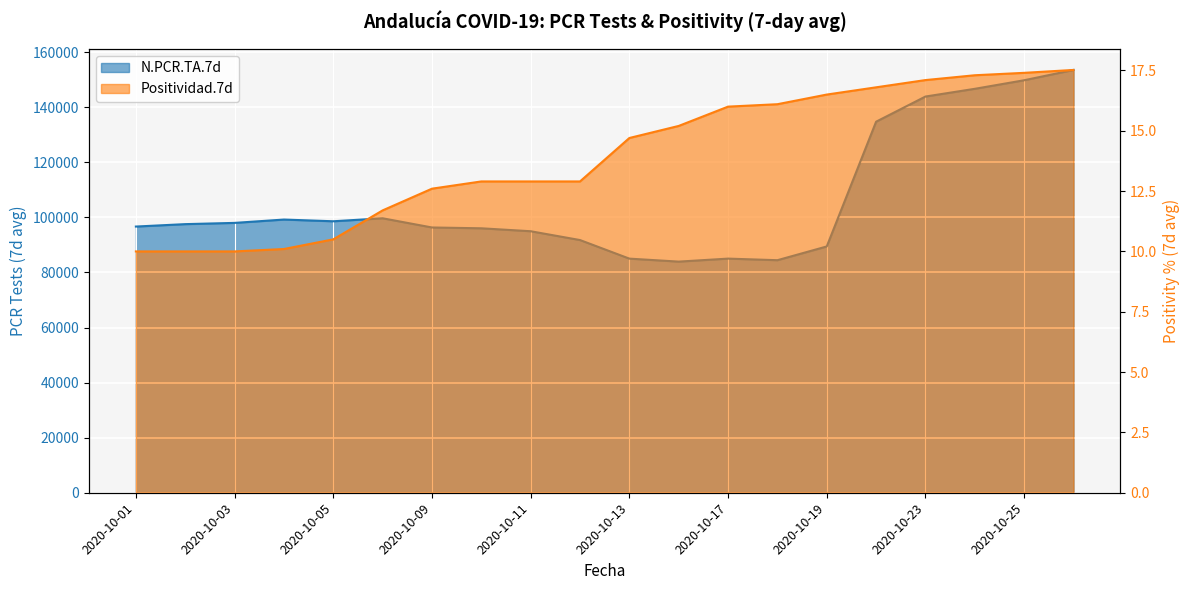

List the series in order of their overall mean, highest first.

N.PCR.TA.7d, Positividad.7d